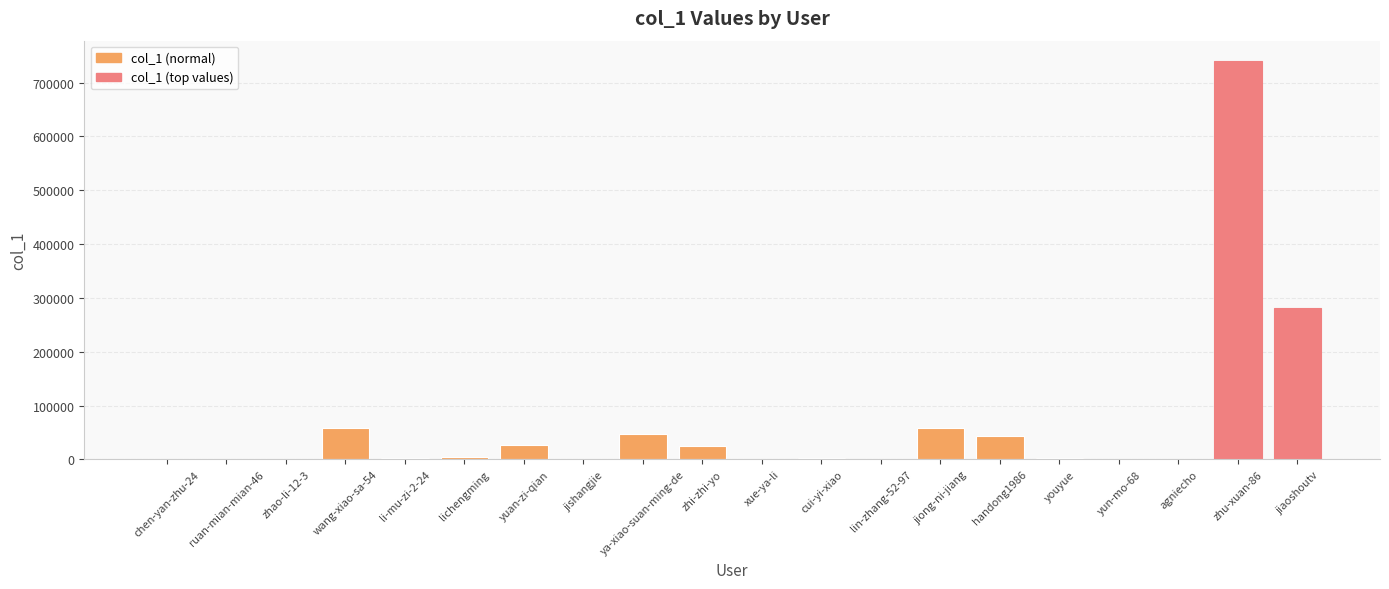

The value at zhu-xuan-86 is 472042. True or false?

False